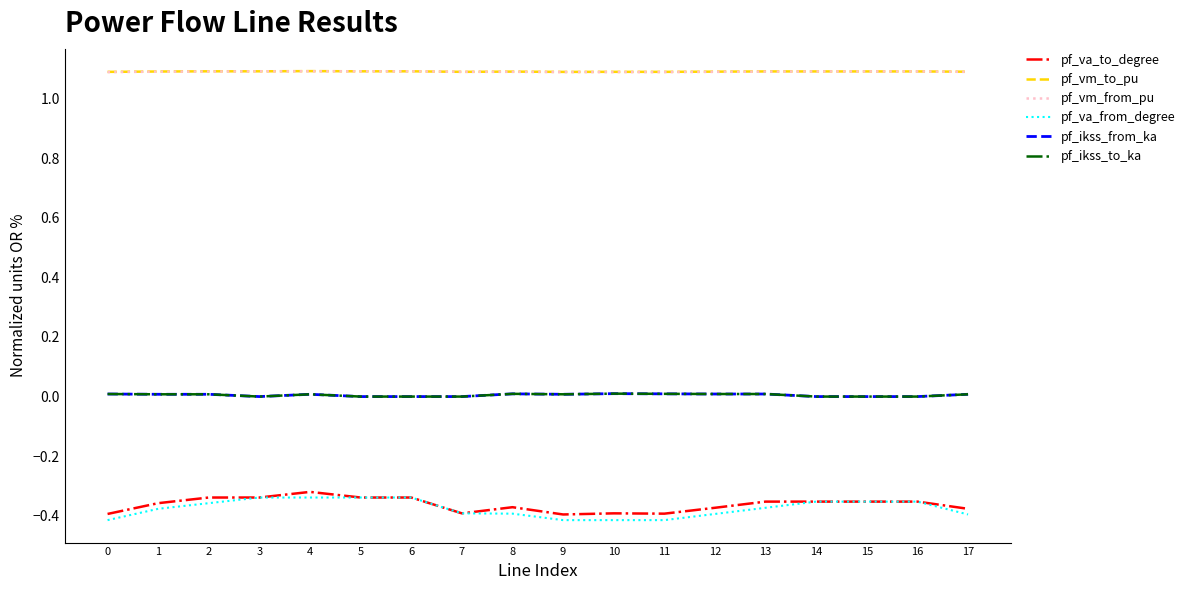

What is the sum of all pf_ikss_from_ka values?

0.1